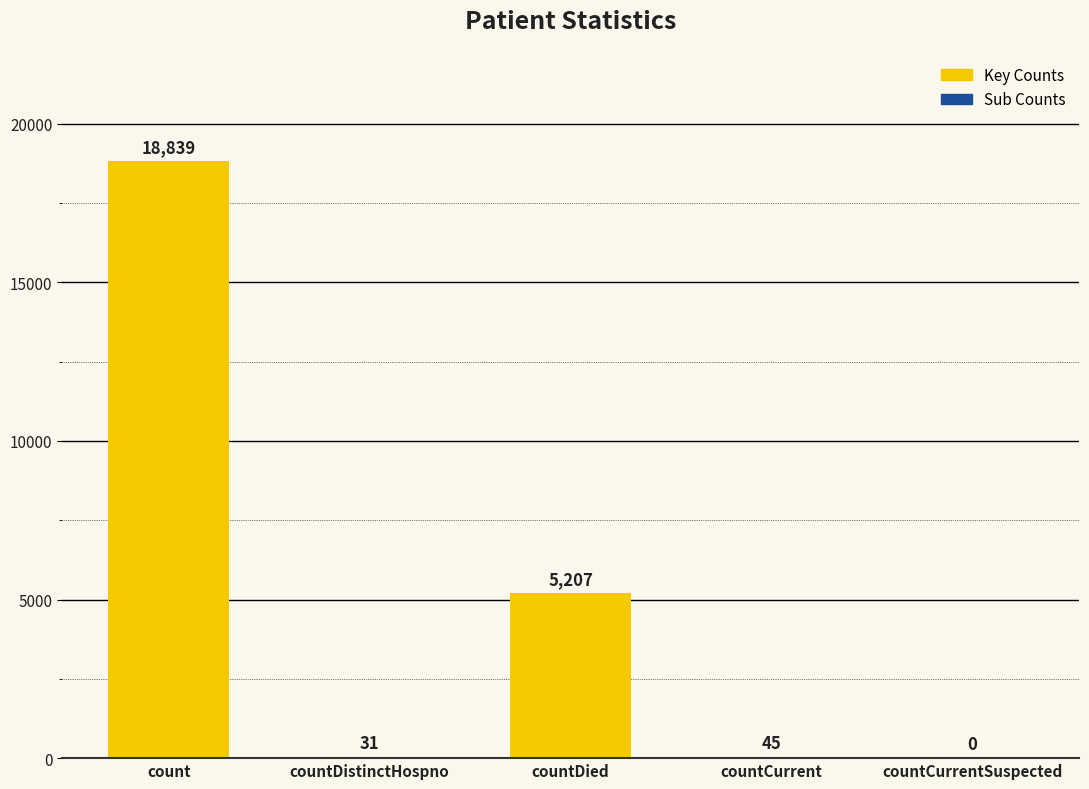

Is it true that the value at countCurrentSuspected is 0?

True